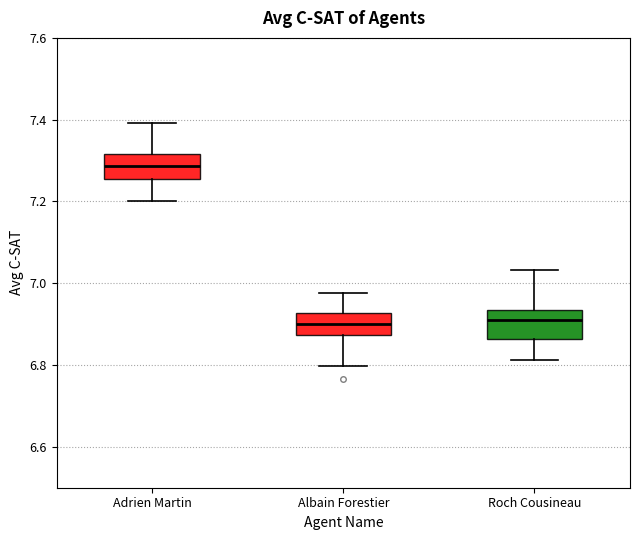

Reading left to right, read every box against the y-axis: the position of its median line, the range the box covers, and the ends of its whiskers. The values are not printed on the chart, so give them approximately, as read against the axis.

Adrien Martin: median 7.28, box 7.26 to 7.32, whiskers 7.20 to 7.40
Albain Forestier: median 6.90, box 6.88 to 6.92, whiskers 6.80 to 6.98
Roch Cousineau: median 6.90, box 6.86 to 6.94, whiskers 6.82 to 7.04